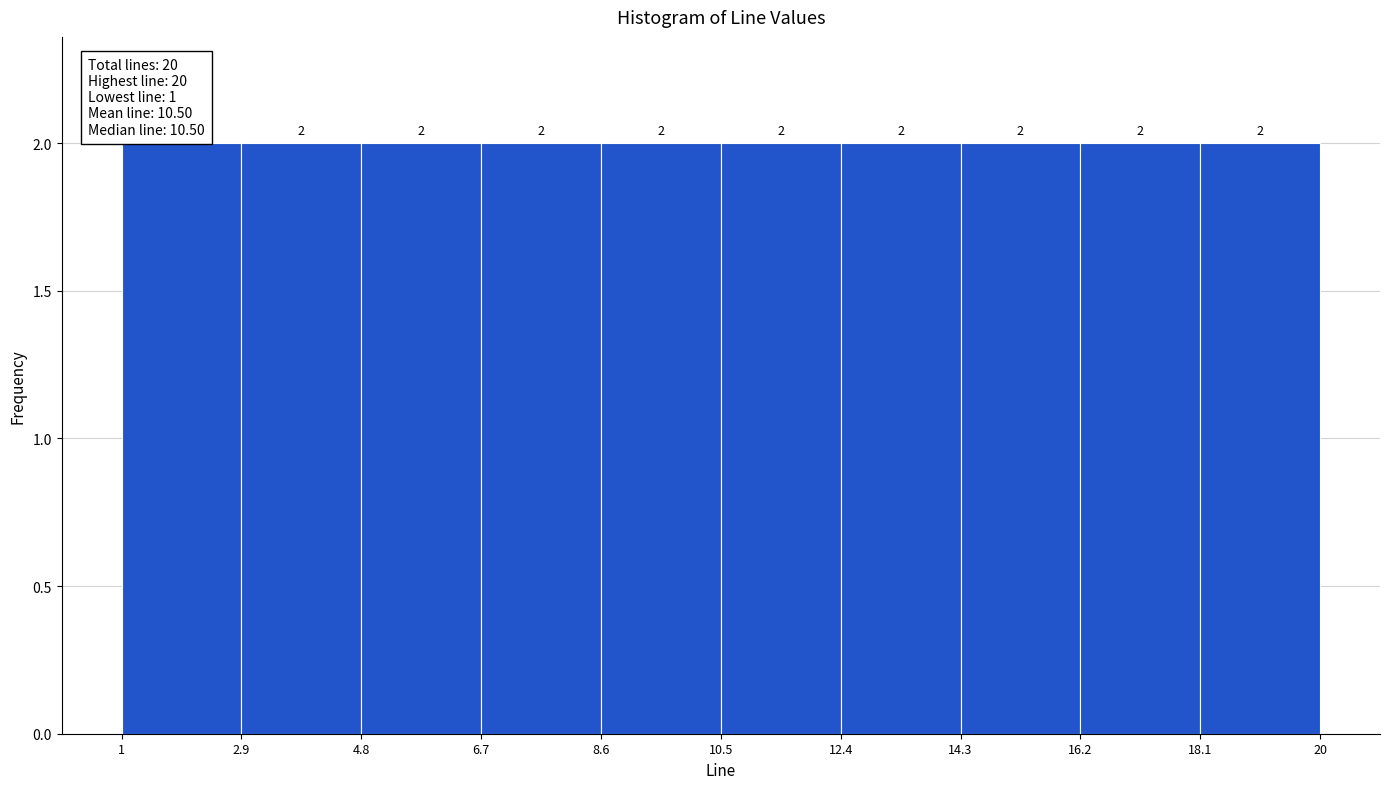

Reading left to right, transcribe this chart: for each bar, give the range it covers on the x-axis and its height.

1 to 2.9: 2
2.9 to 4.8: 2
4.8 to 6.7: 2
6.7 to 8.6: 2
8.6 to 10.5: 2
10.5 to 12.4: 2
12.4 to 14.3: 2
14.3 to 16.2: 2
16.2 to 18.1: 2
18.1 to 20: 2